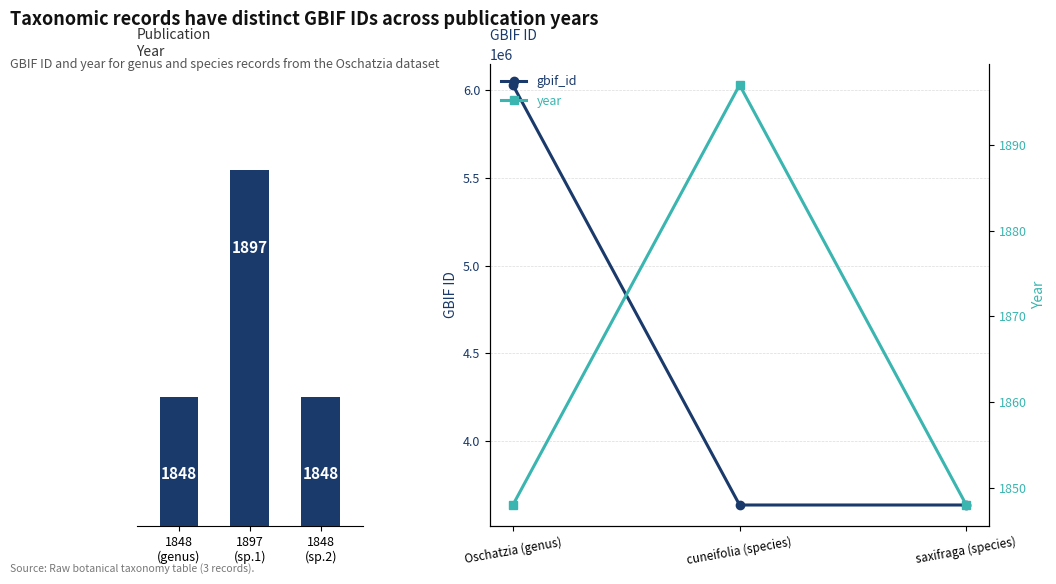

Rank the series by their maximum value, from highest to lowest.

gbif_id, year